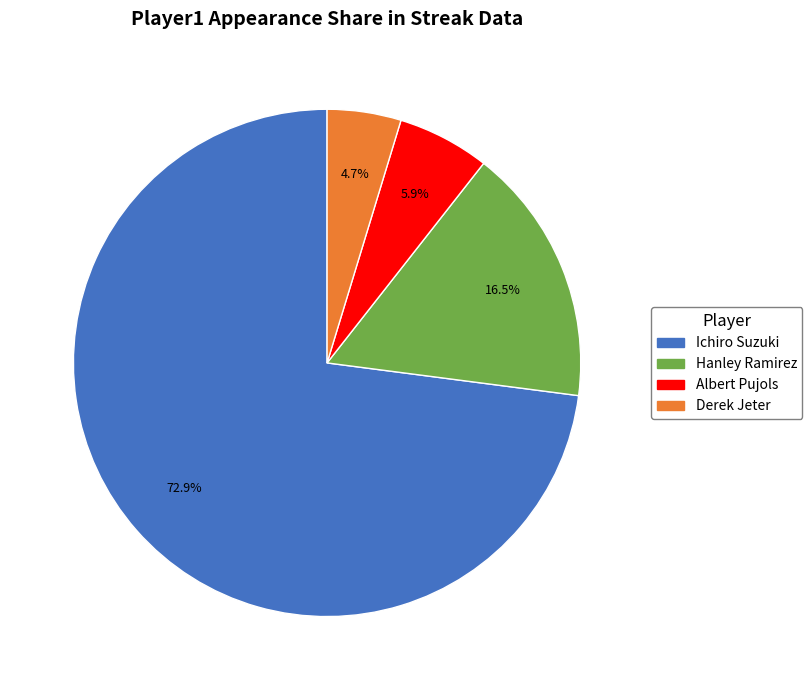

Is the sum of Ichiro Suzuki and Hanley Ramirez greater than half?

Yes